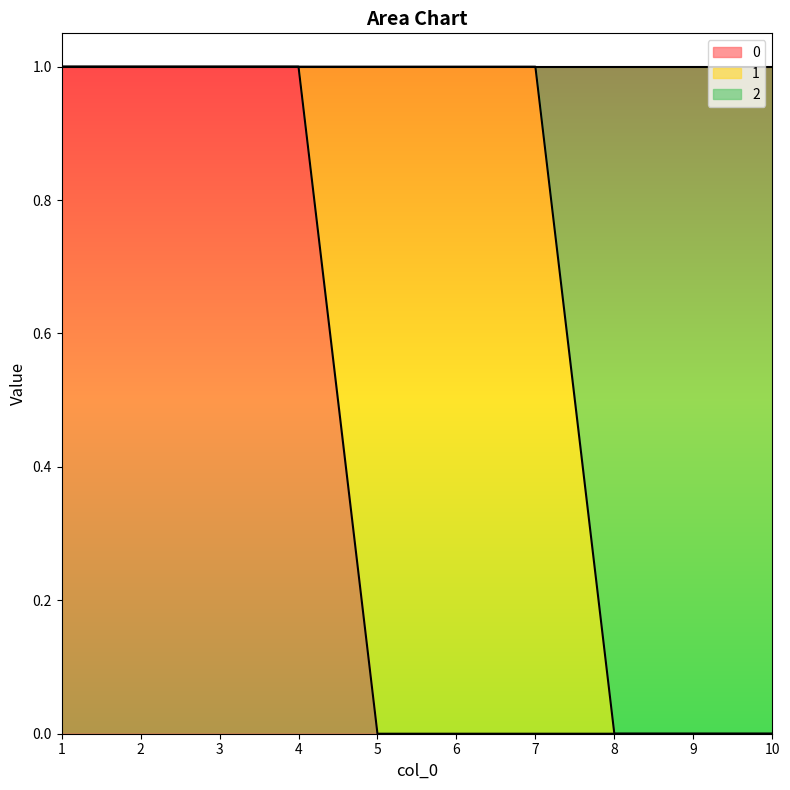

The 0 series shows 0 at 7. True or false?

True